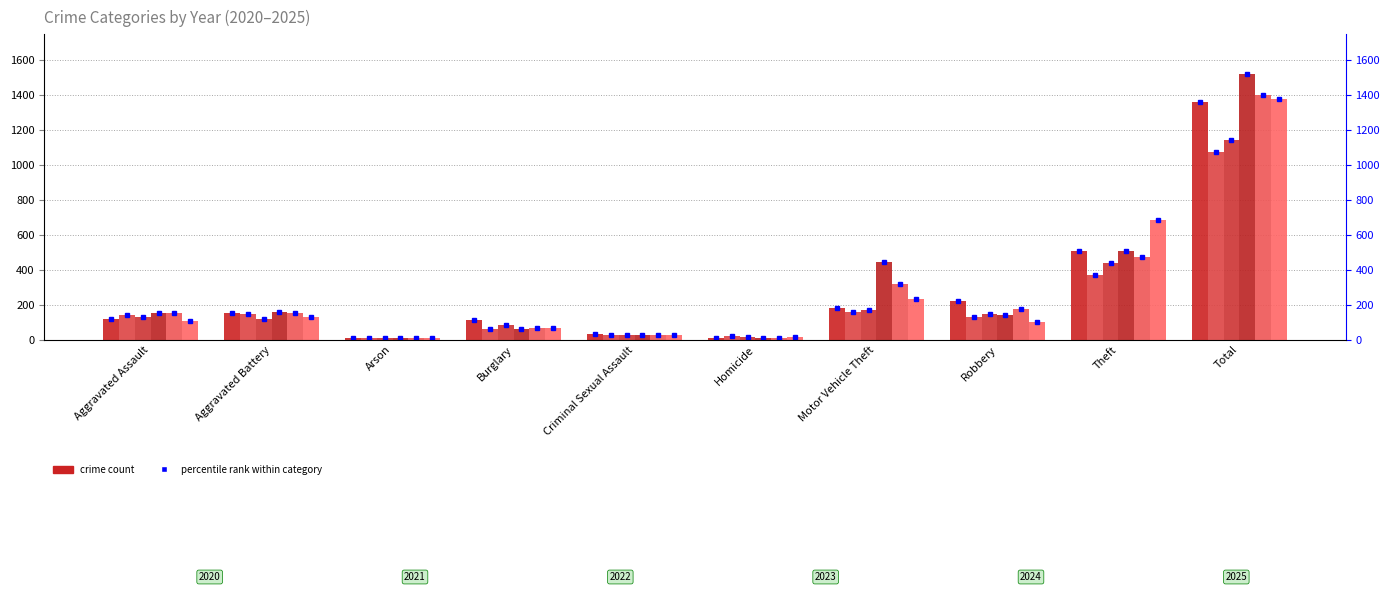

Is it true that 2020 equals 1848 at Total?

False